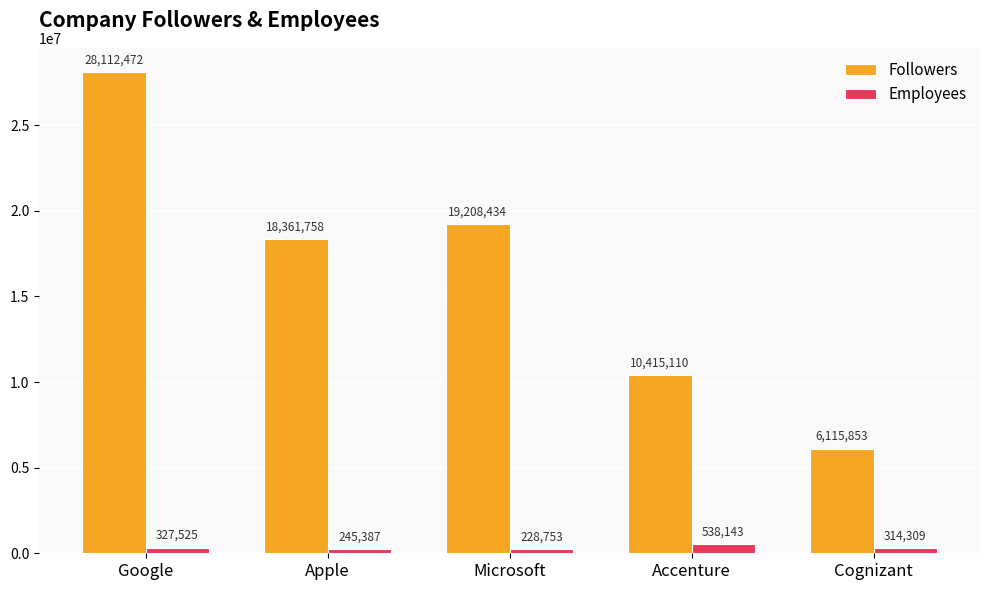

What is the value of the Followers bar at the 4th from the left?

10415110